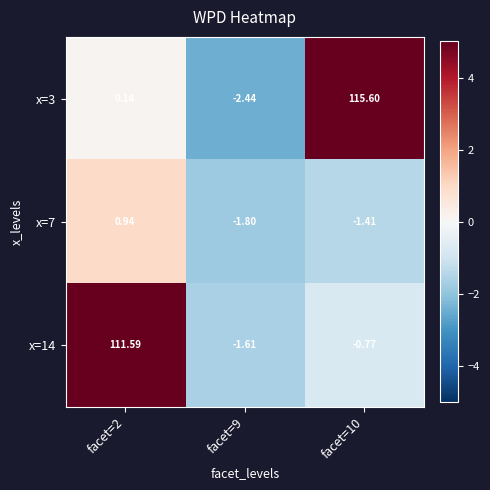

Is the value of x=7 at facet=9 greater than the value of x=3 at facet=10?

No